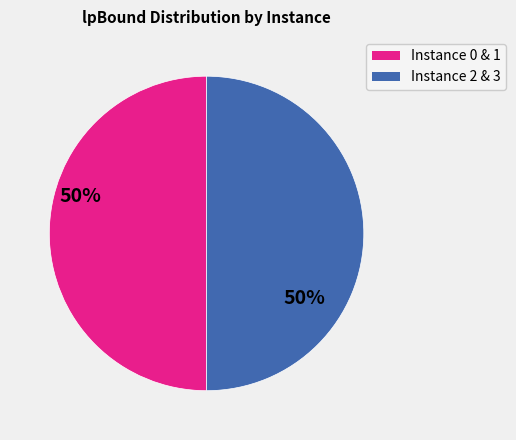

How many slices are in this pie chart?

2